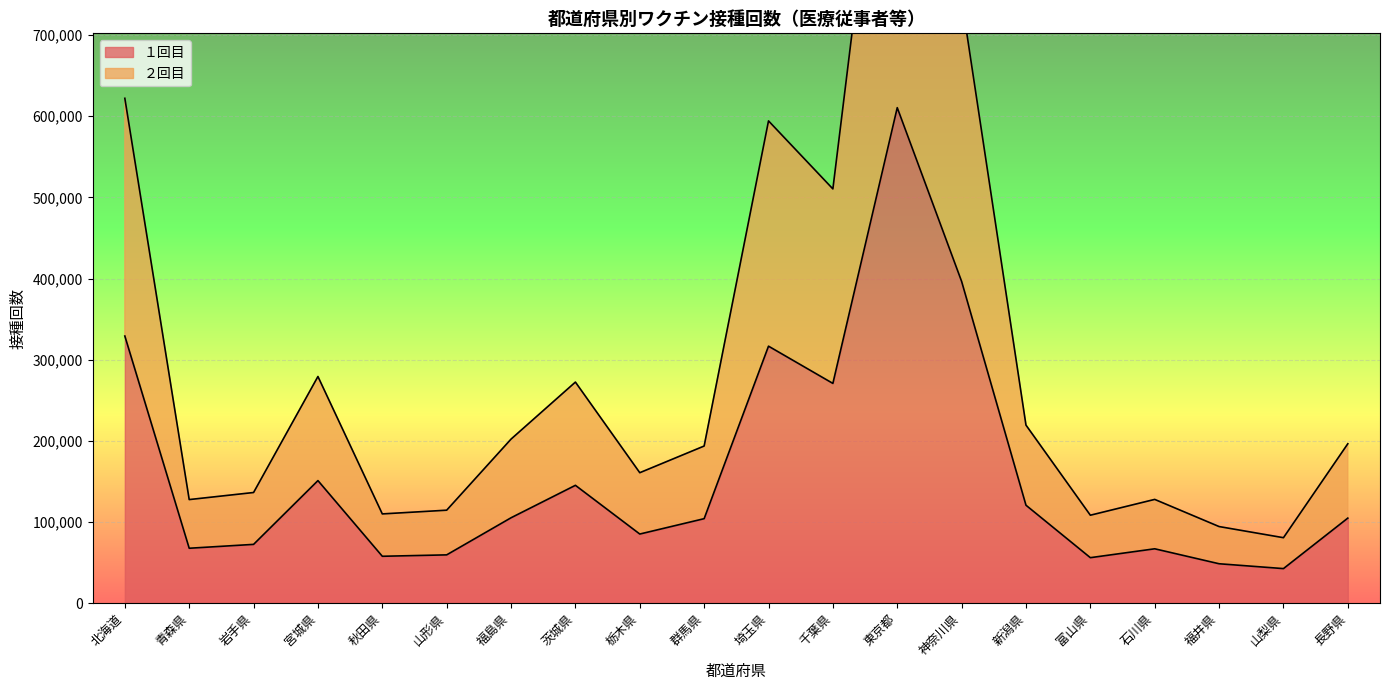

How many interior local valleys does the ２回目 series have?

6